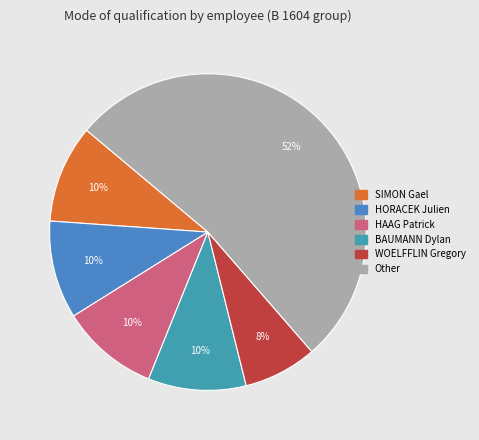

How many slices are in this pie chart?

6